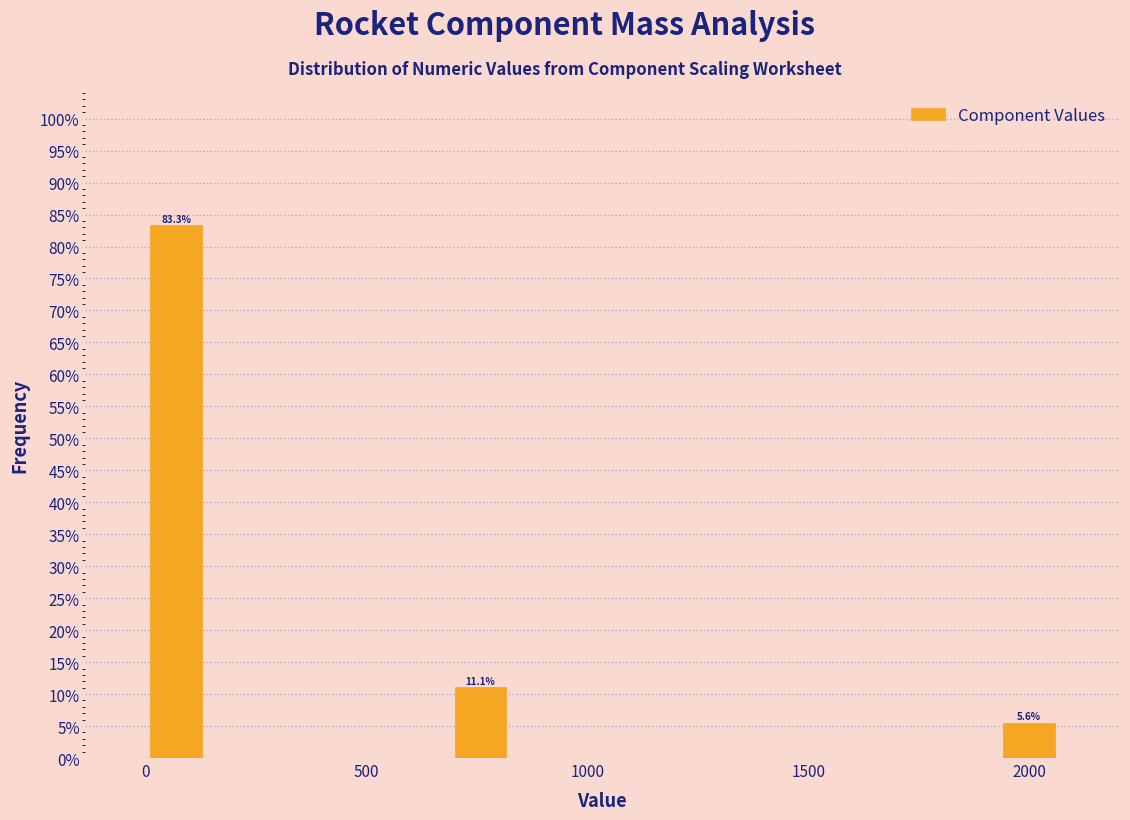

Around what value on the x-axis is the tallest bar? Give the approximate position of its centre, as read against the axis.

50